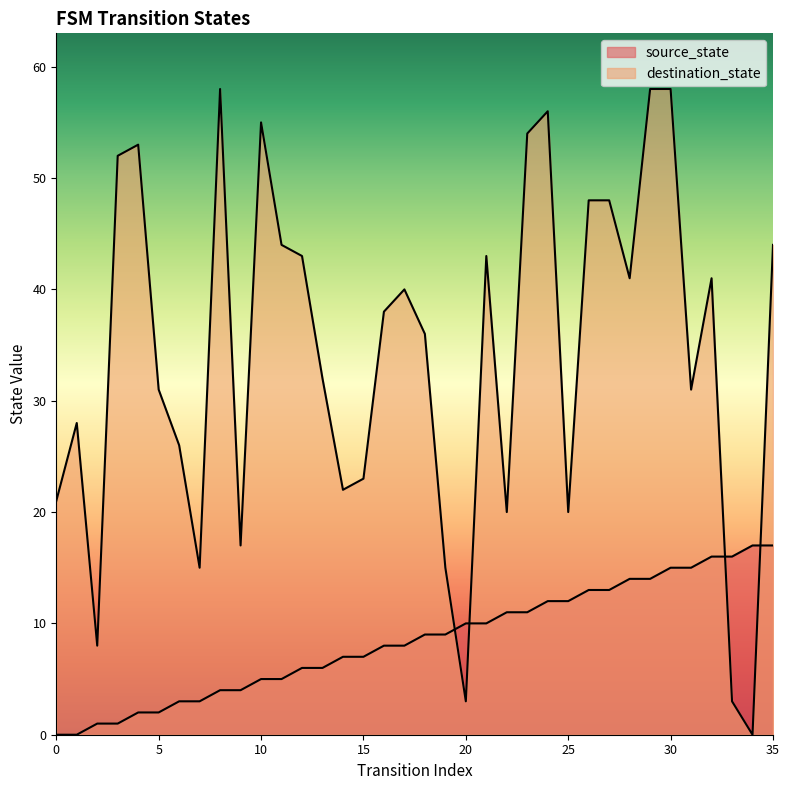

True or false: source_state and destination_state intersect in this chart.

True